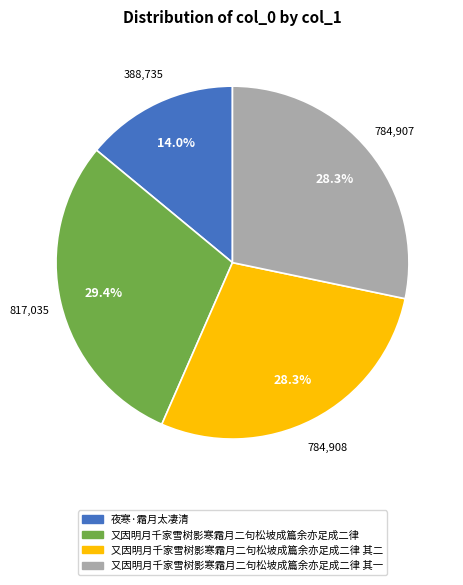

How many segments does this pie chart have?

4